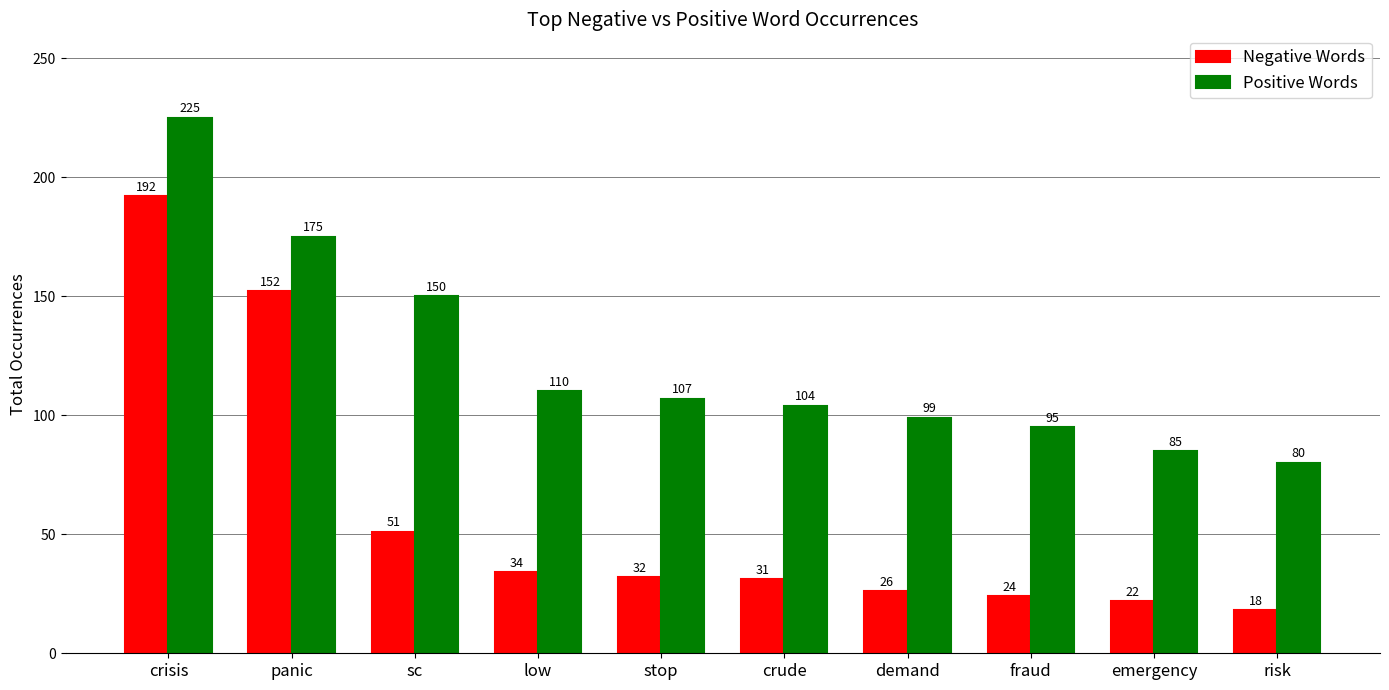

What are all the series names shown in the legend?

Negative Words, Positive Words